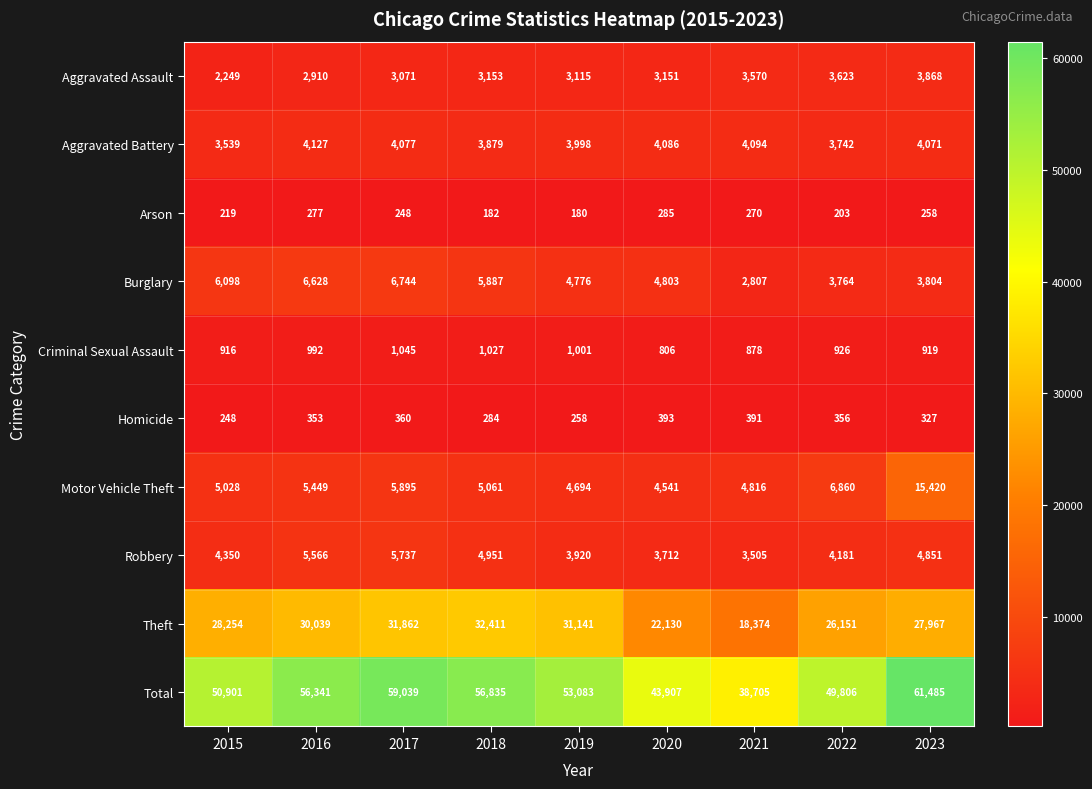

What is the sum of all Aggravated Assault values?

28710